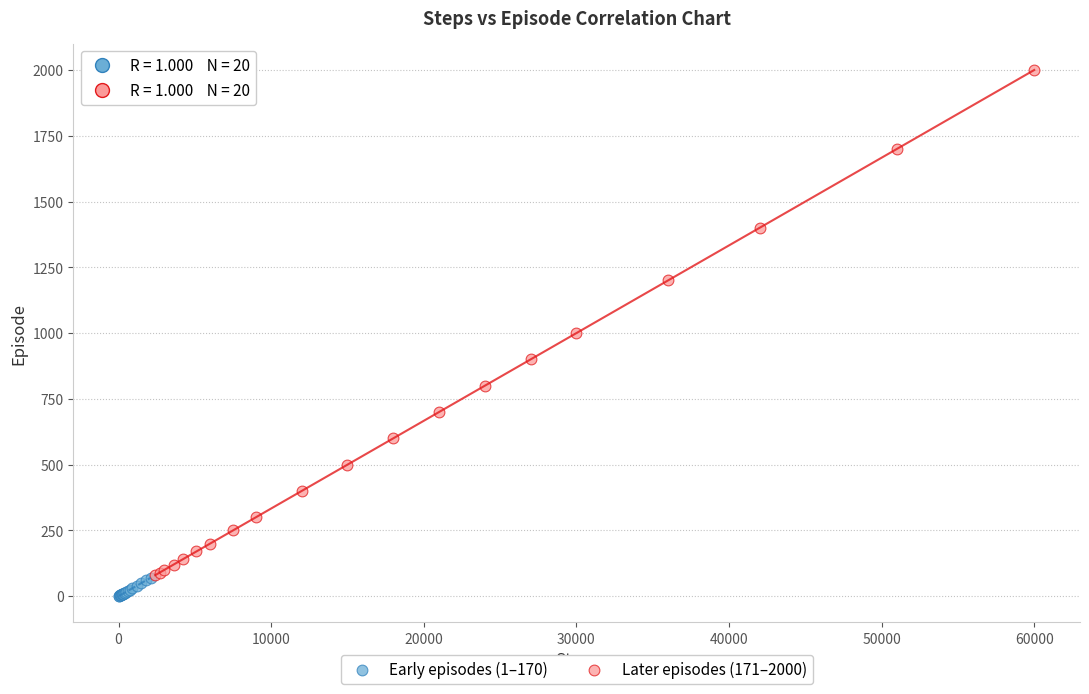

Which series contains the highest Y value?

Later episodes (171–2000)